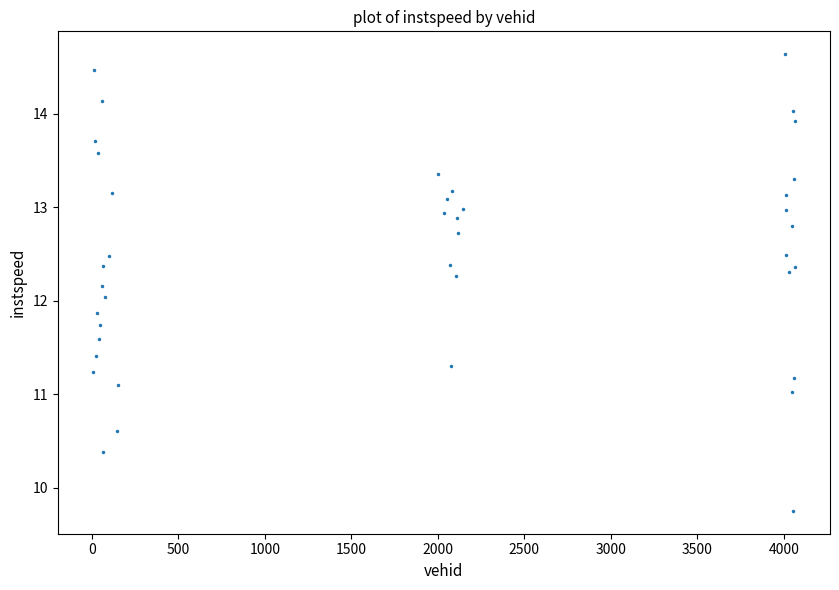

What is the range of Y values (max minus min)?

4.9